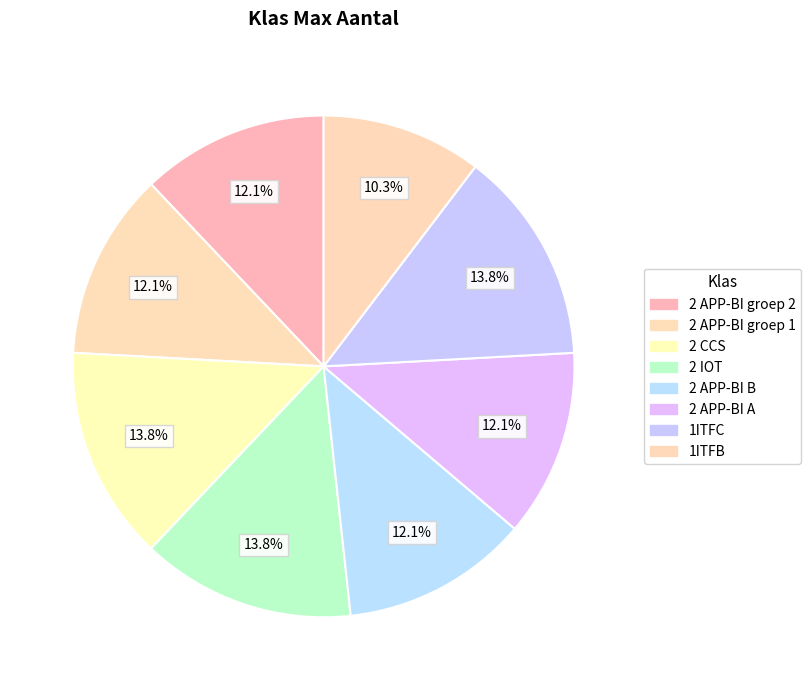

Which has a higher value, 2 APP-BI A or 2 APP-BI groep 1?

2 APP-BI A